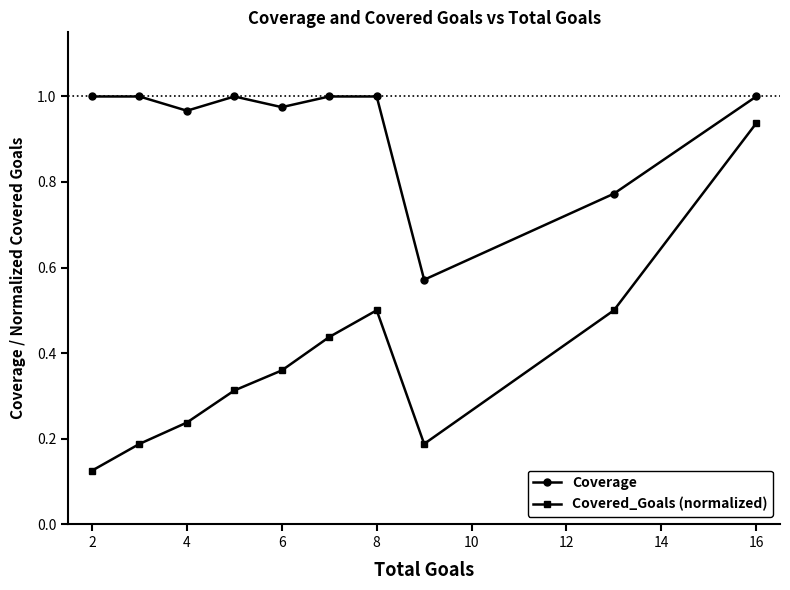

Which series has the largest total across all categories?

Coverage